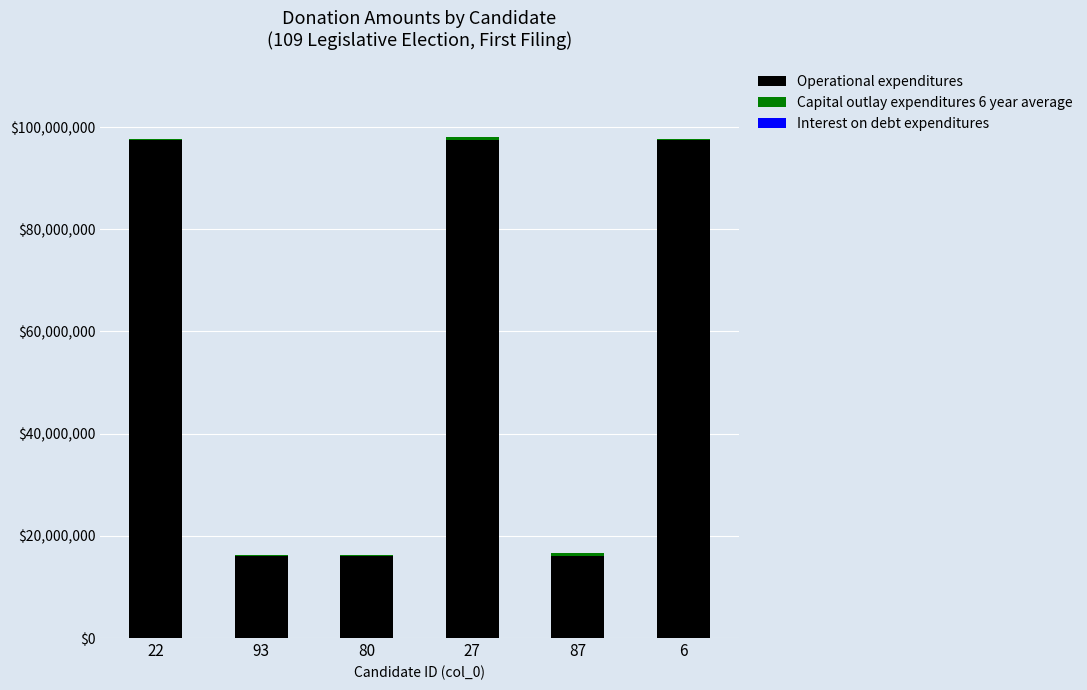

What is the total value across all series at 22?

97696680